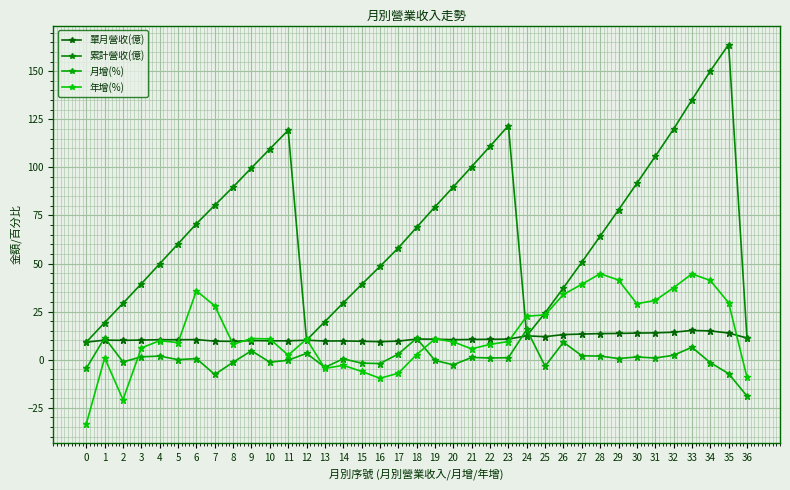

How many lines are shown in the chart?

4